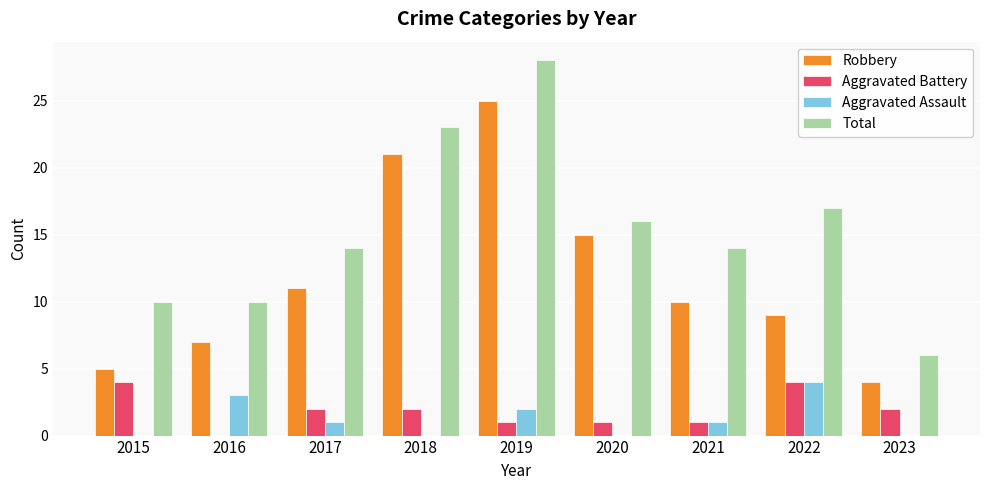

What is the sum of the Total values at 2018 and 2023?

29